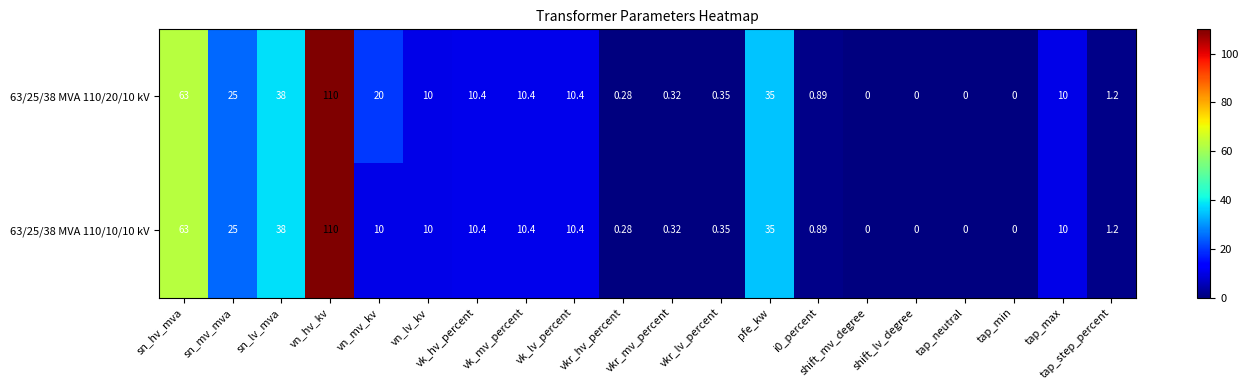

At which category does the chart reach its peak across all series?

vn_hv_kv